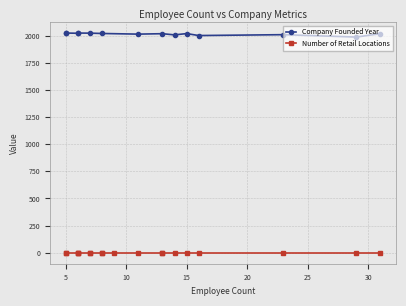

What are all the series names shown in the legend?

Number of Retail Locations, Company Founded Year